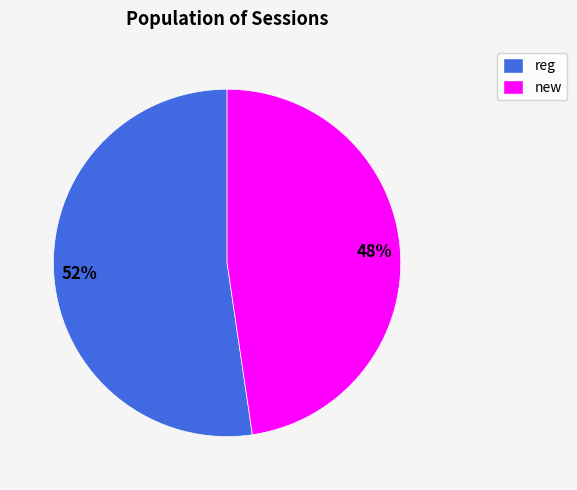

To the nearest percent, what is the average slice percentage?

50%